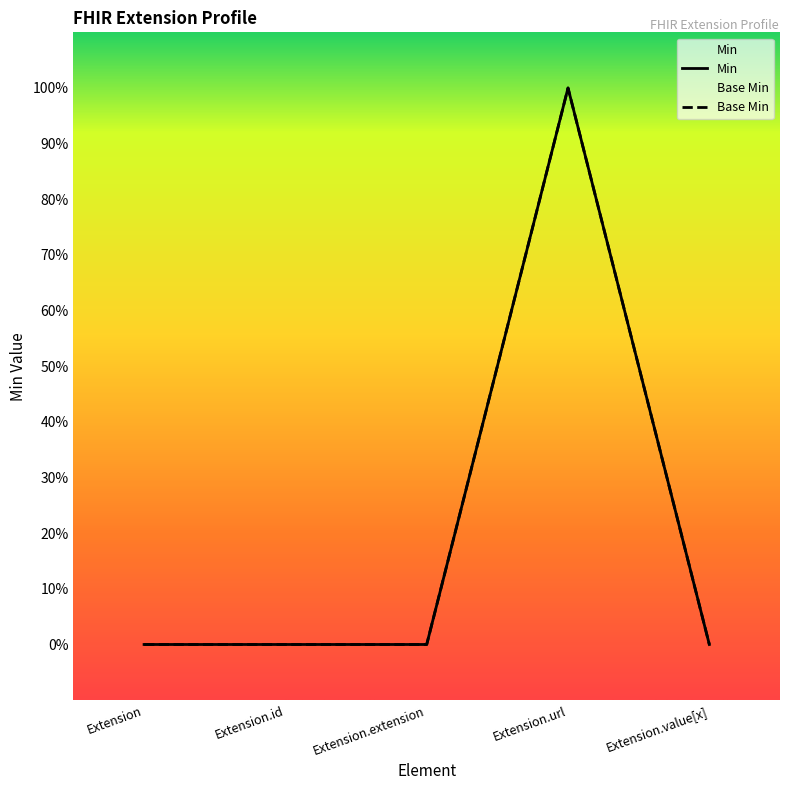

What position from the right is Extension?

5